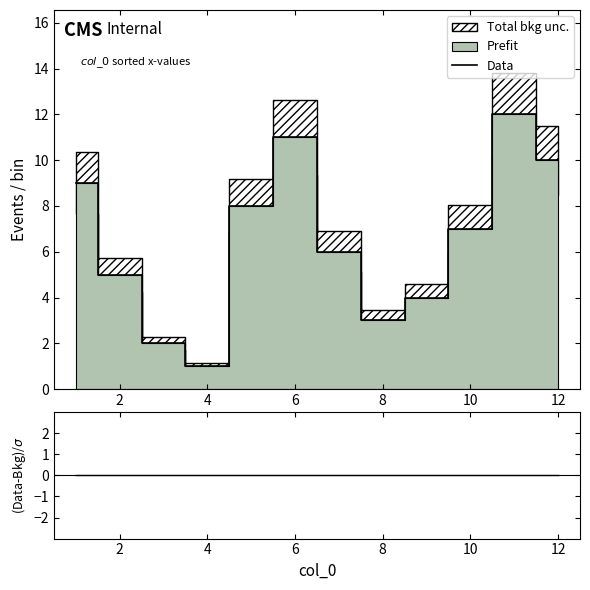

What is the maximum value for Data?

12